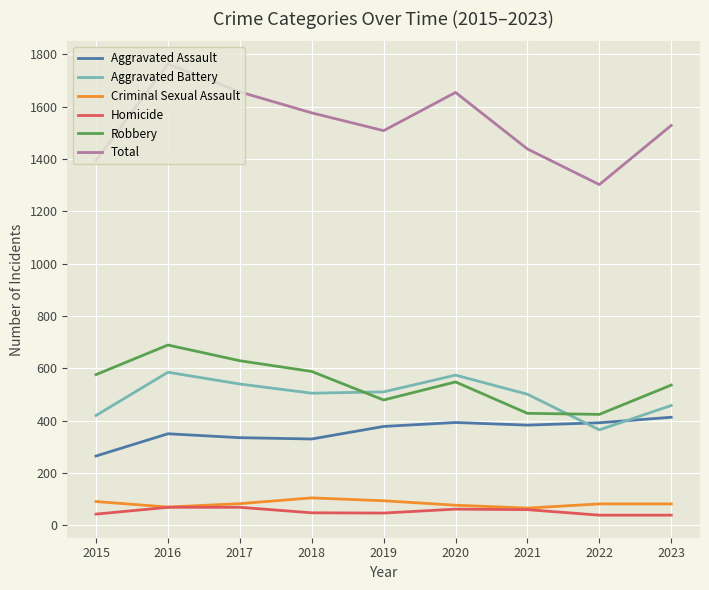

List the series in order of their peak value, highest first.

Total, Robbery, Aggravated Battery, Aggravated Assault, Criminal Sexual Assault, Homicide